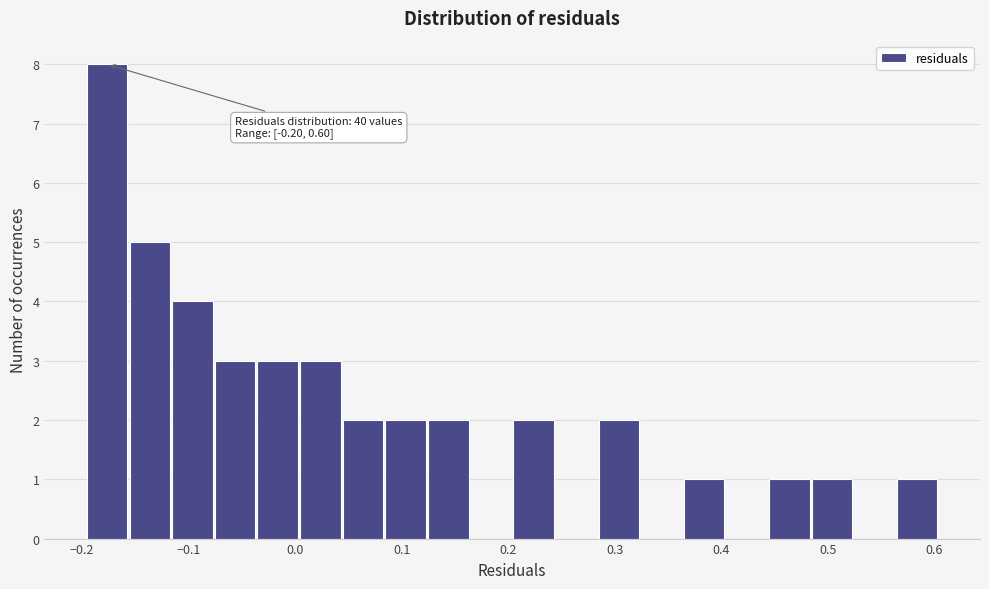

Which range on the x-axis has the tallest bar?

-0.20 to -0.16